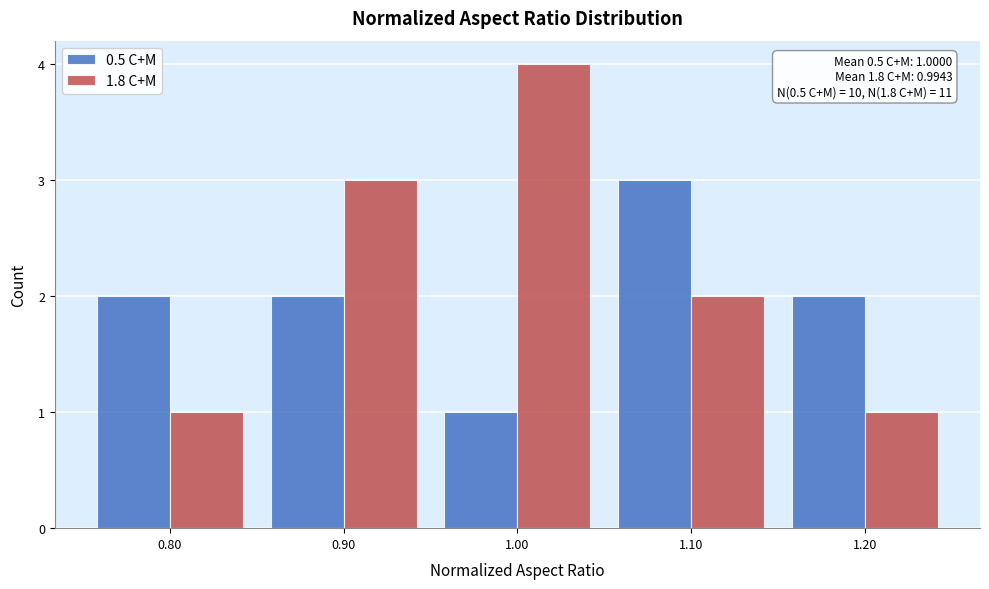

In the 1.8 C+M series, which range on the x-axis has the tallest bar?

0.95 to 1.05